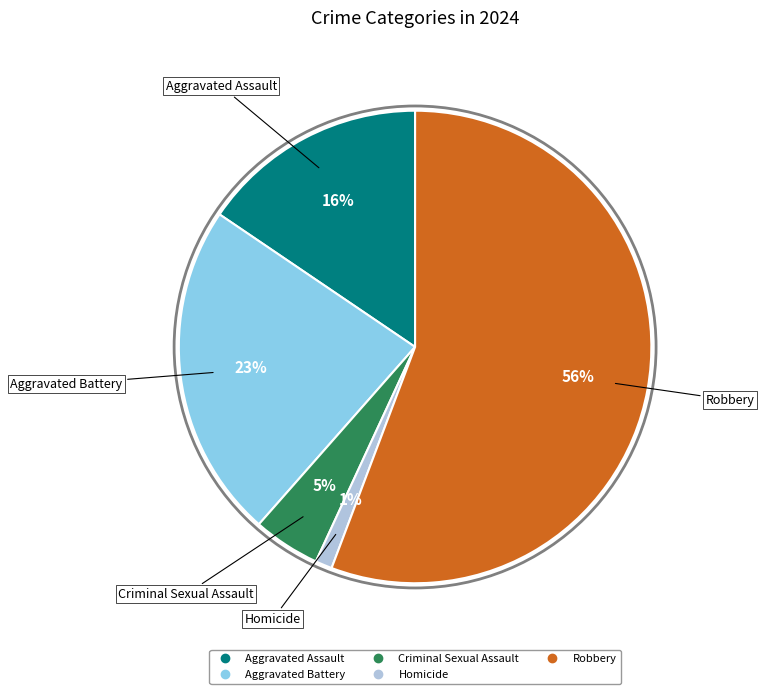

Between Aggravated Assault and Criminal Sexual Assault, which is larger?

Aggravated Assault